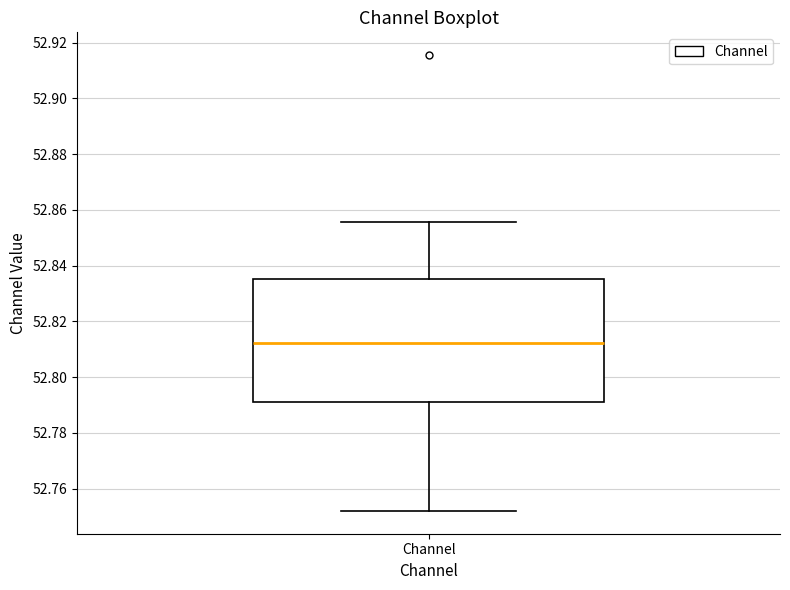

Transcribe this box plot: give where the median line is, the range the box spans, and where the two whiskers end, as read against the y-axis. The values are not printed on the chart, so give them approximately, as read against the axis.

median 52.812, box 52.792 to 52.836, whiskers 52.752 to 52.856